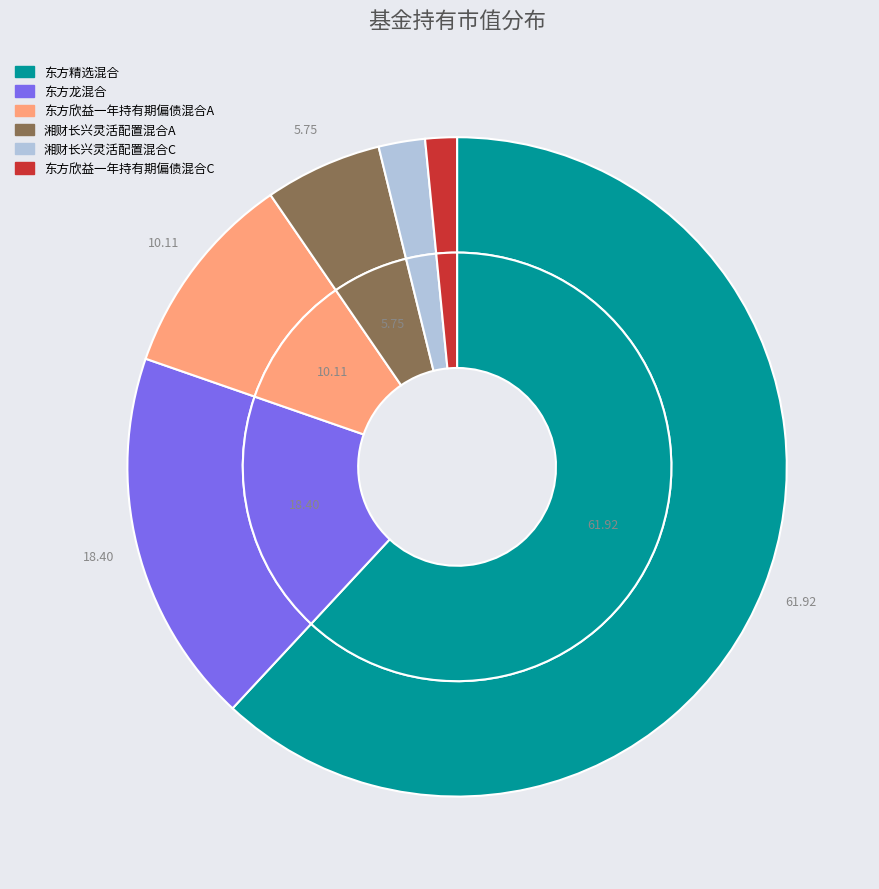

To the nearest percent, what percentage of the pie is 东方欣益一年持有期偏债混合C?

2%